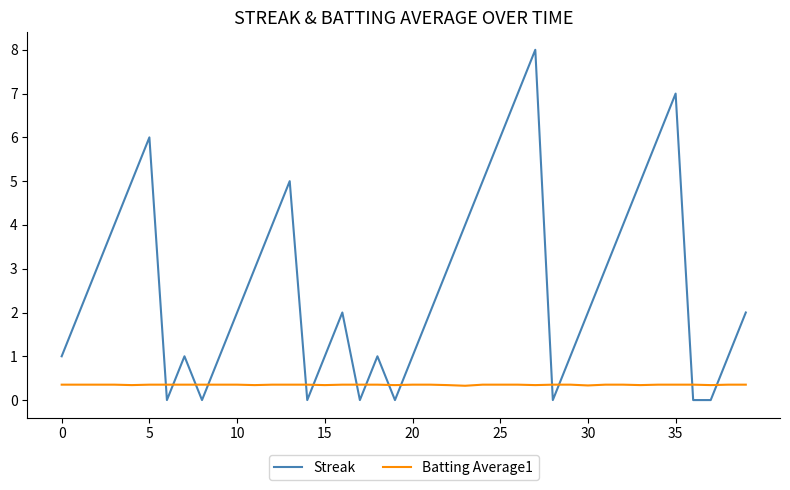

After their last crossing, which series has the higher values: Batting Average1 or Streak?

Streak